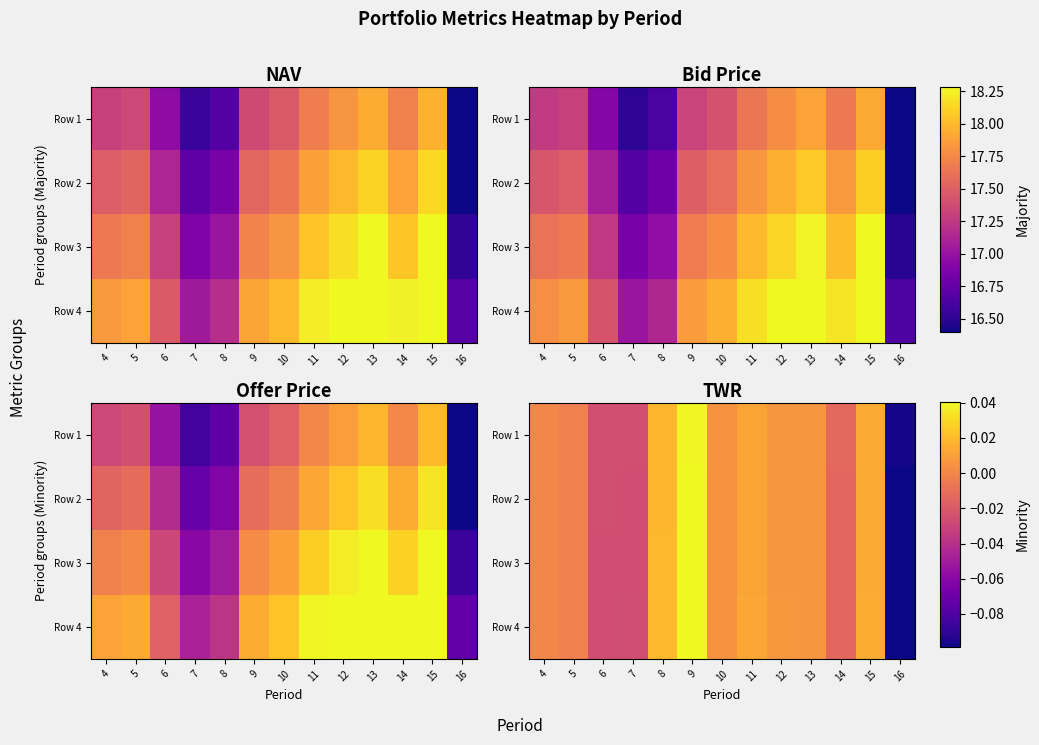

How many data points does each series have?

13